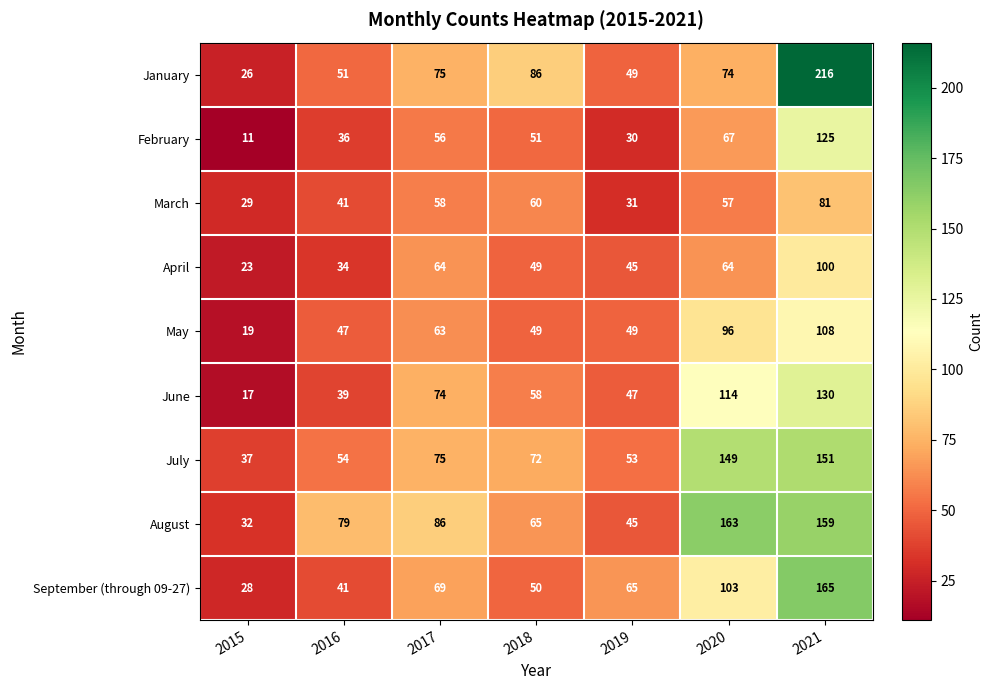

List the series in order of their peak value, highest first.

January, September (through 09-27), August, July, June, February, May, April, March